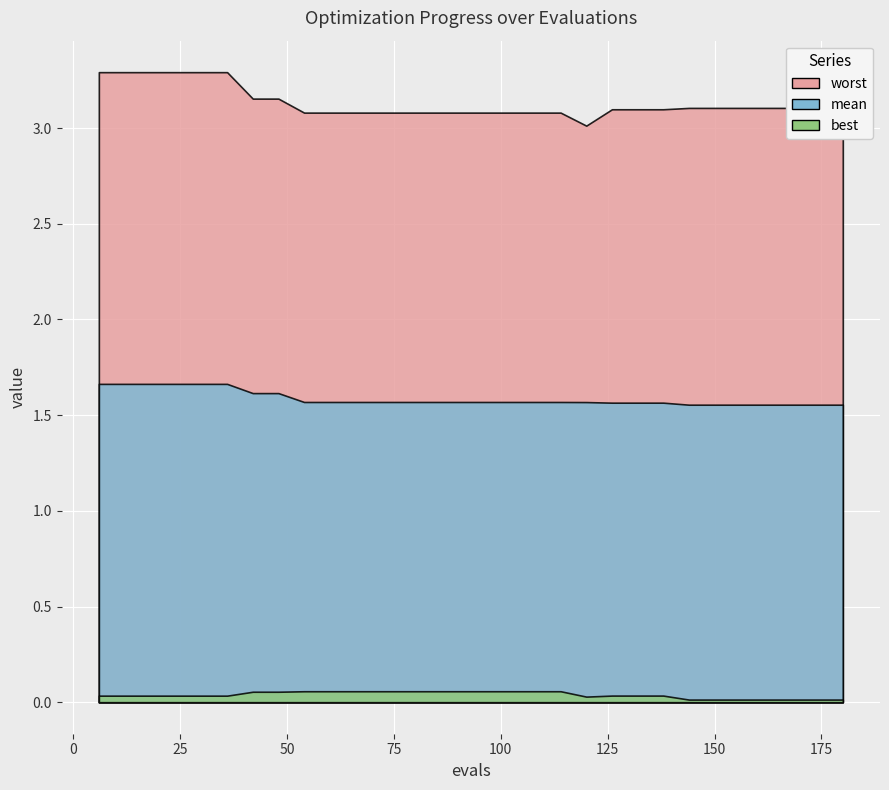

What is the value of the worst point at the 8th from the left?

3.2